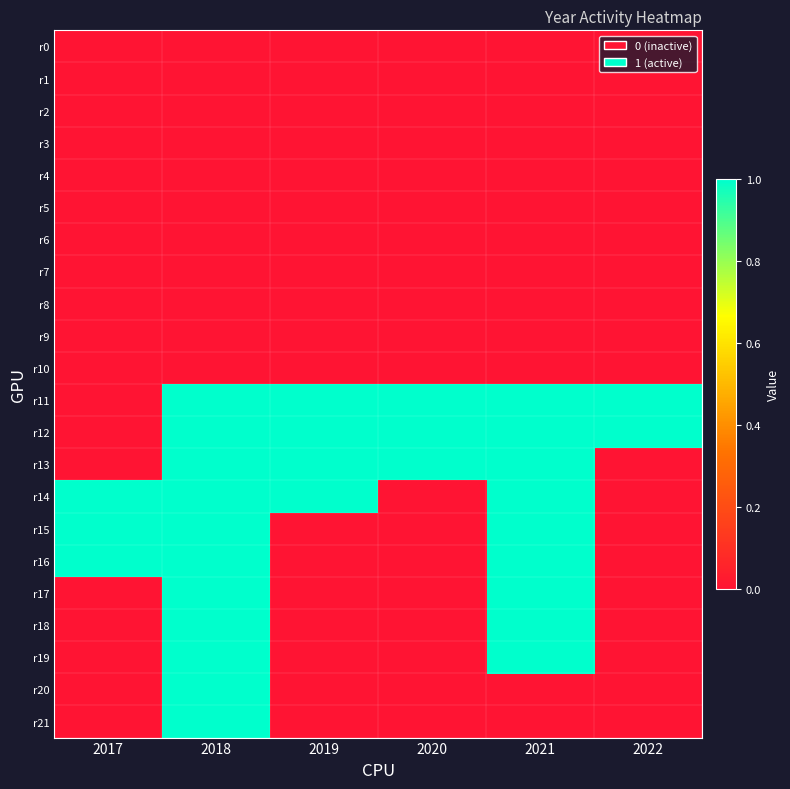

Which series has the largest range (max minus min)?

r11